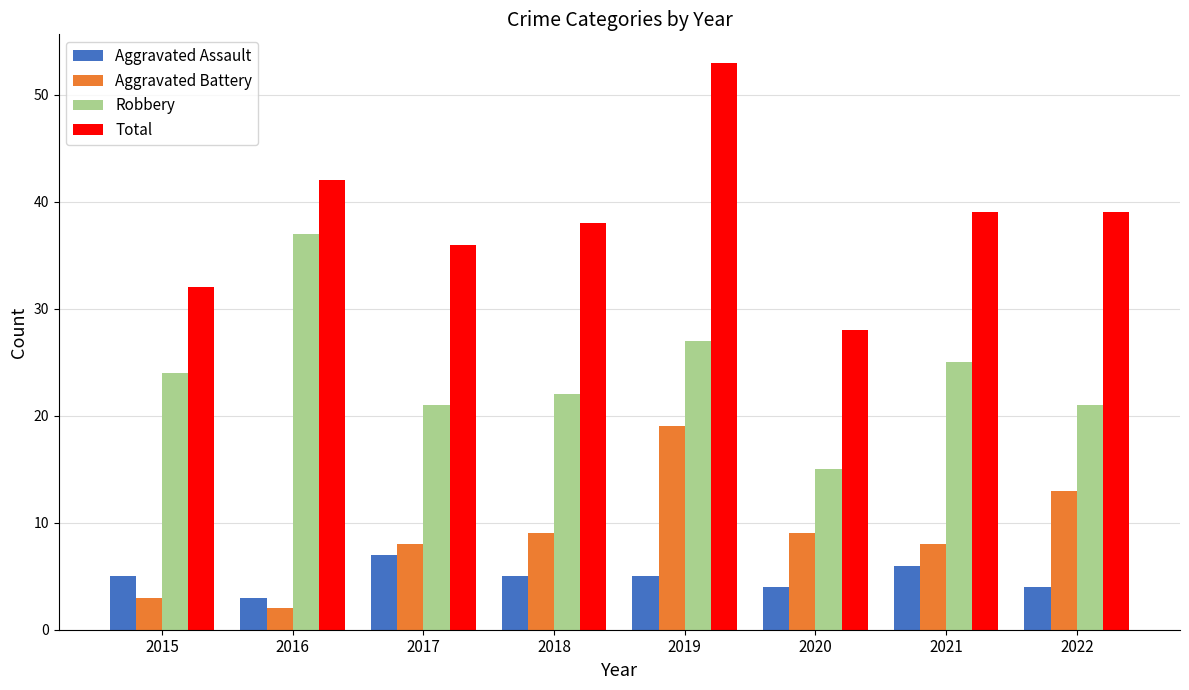

Which series has the widest spread of values?

Total